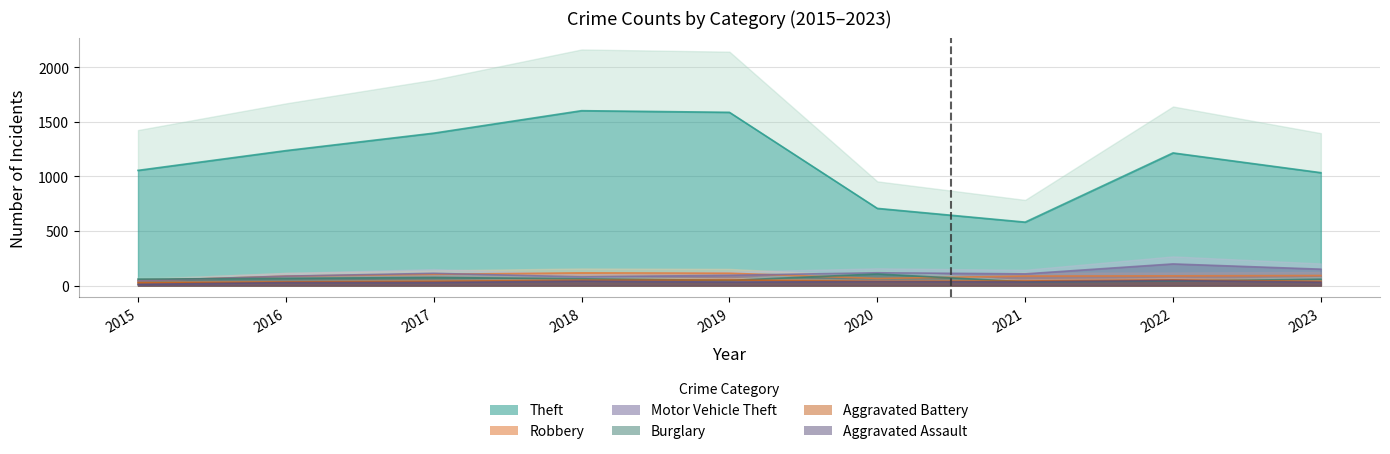

True or false: Aggravated Assault and Aggravated Battery intersect in this chart.

False